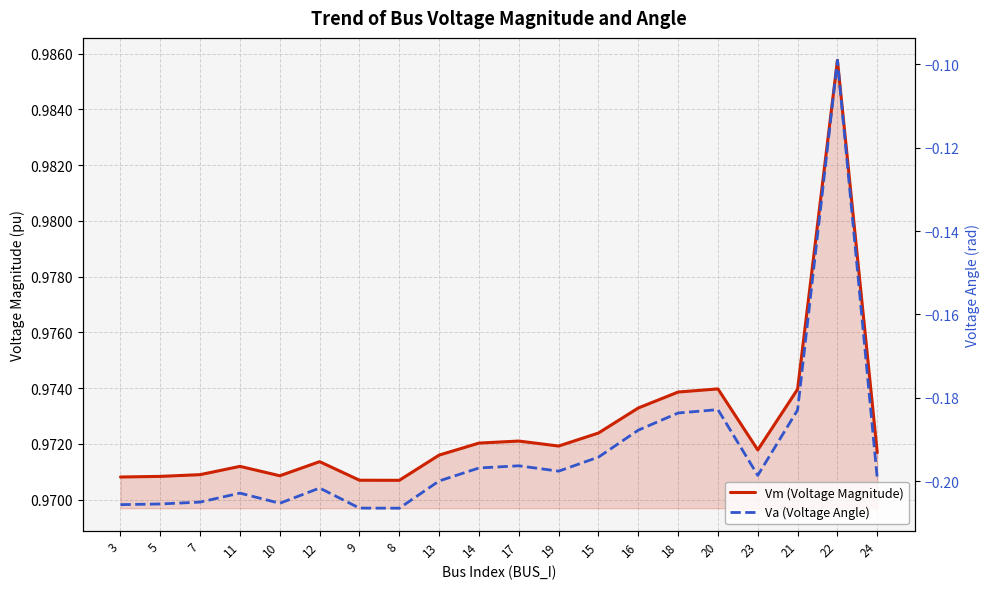

What is the value of the Vm (Voltage Magnitude) point at the 15th from the left?

1.0